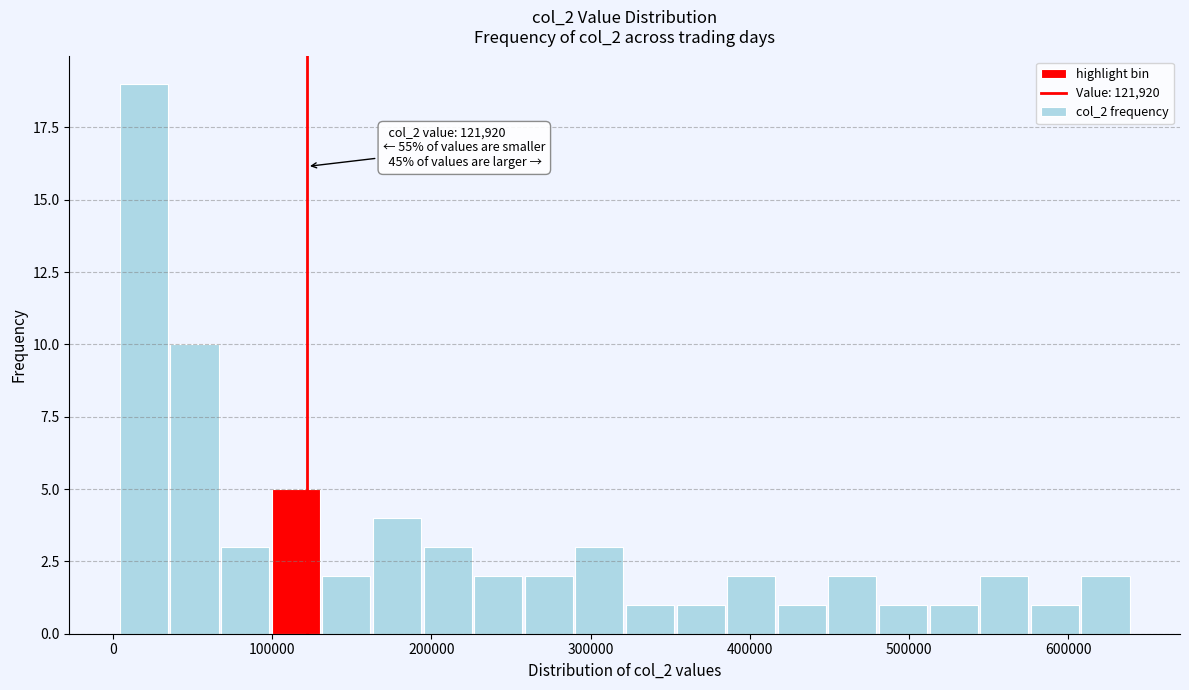

Read against the x-axis, roughly where is the centre of the tallest bar?

20000